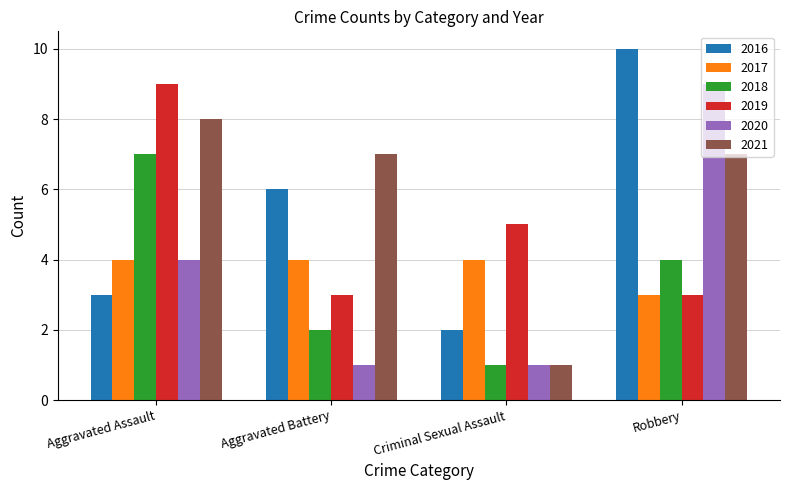

What is the greatest value displayed?

10